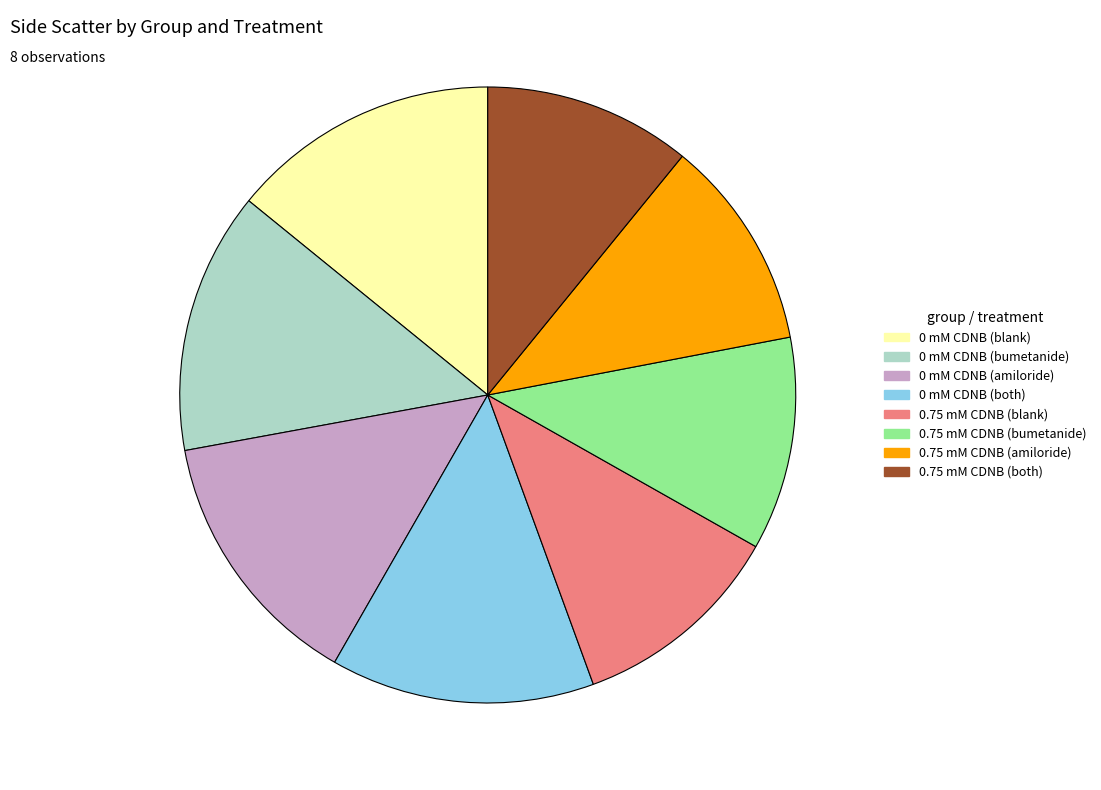

Approximately how many times larger is the value at 0 mM CDNB (blank) compared to 0.75 mM CDNB (amiloride)?

1.3